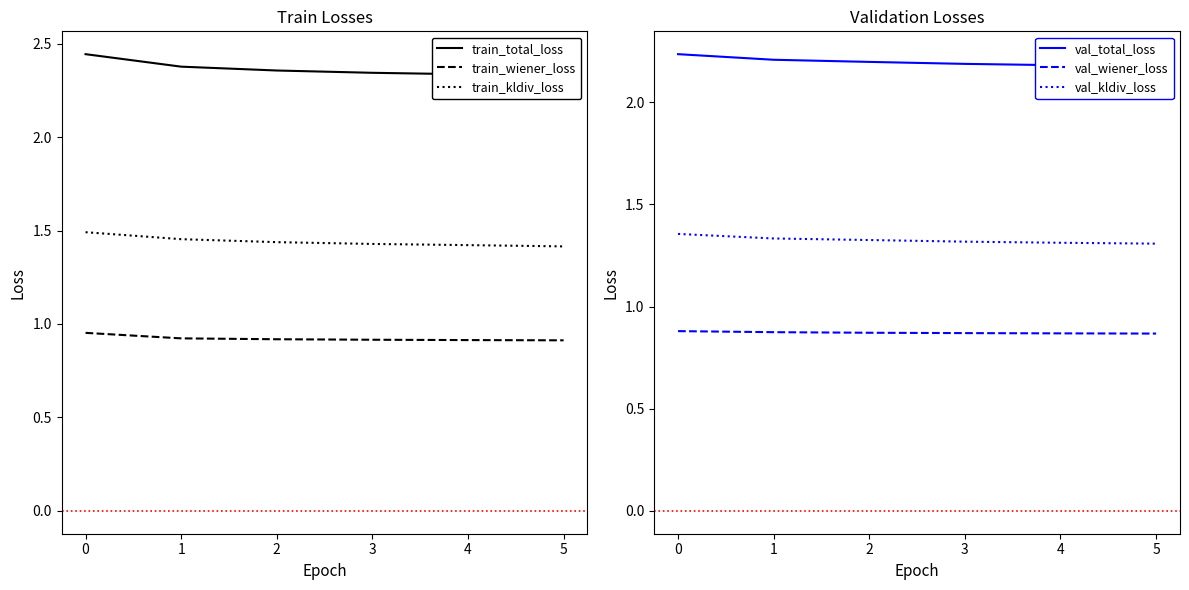

True or false: val_kldiv_loss has more than 1 points higher than both neighbors.

False